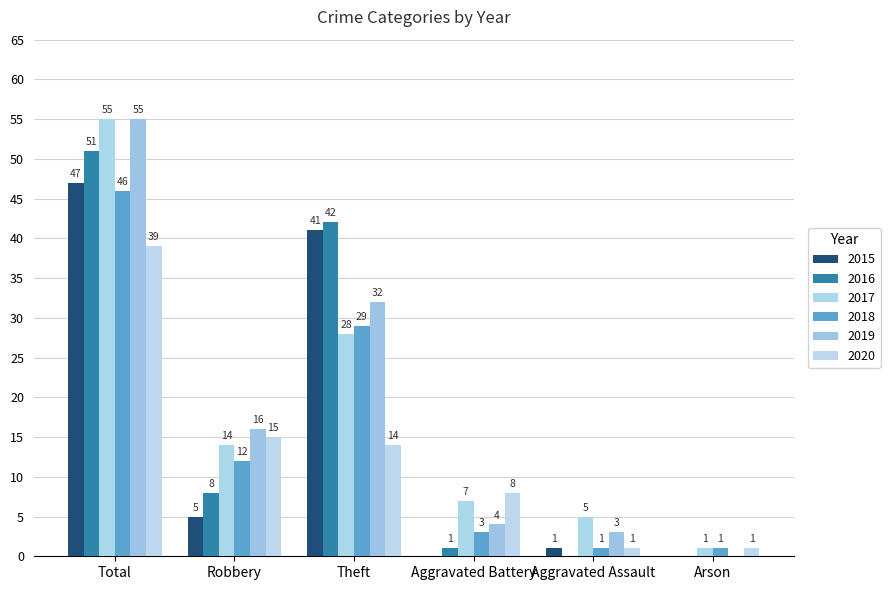

What is the total value across all series at Arson?

3